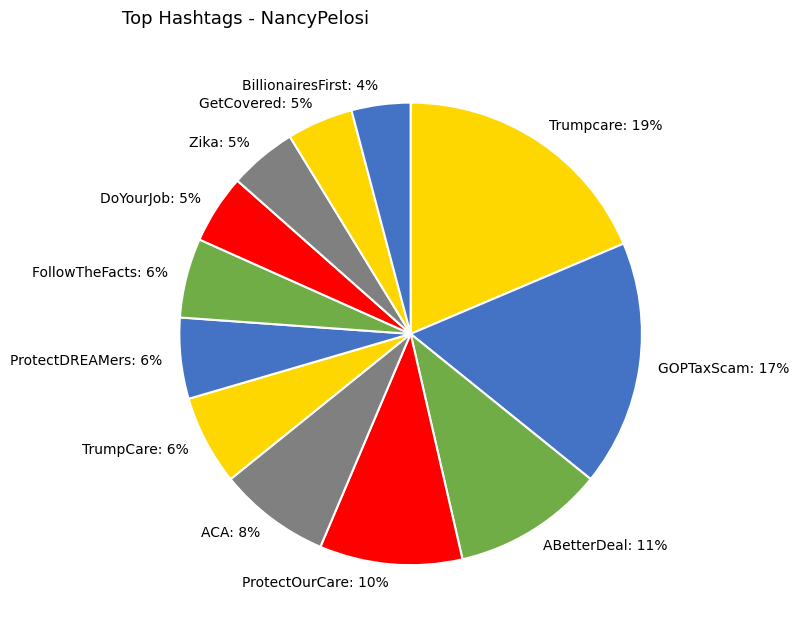

What is the ratio of the value at TrumpCare to the value at ACA?

0.8